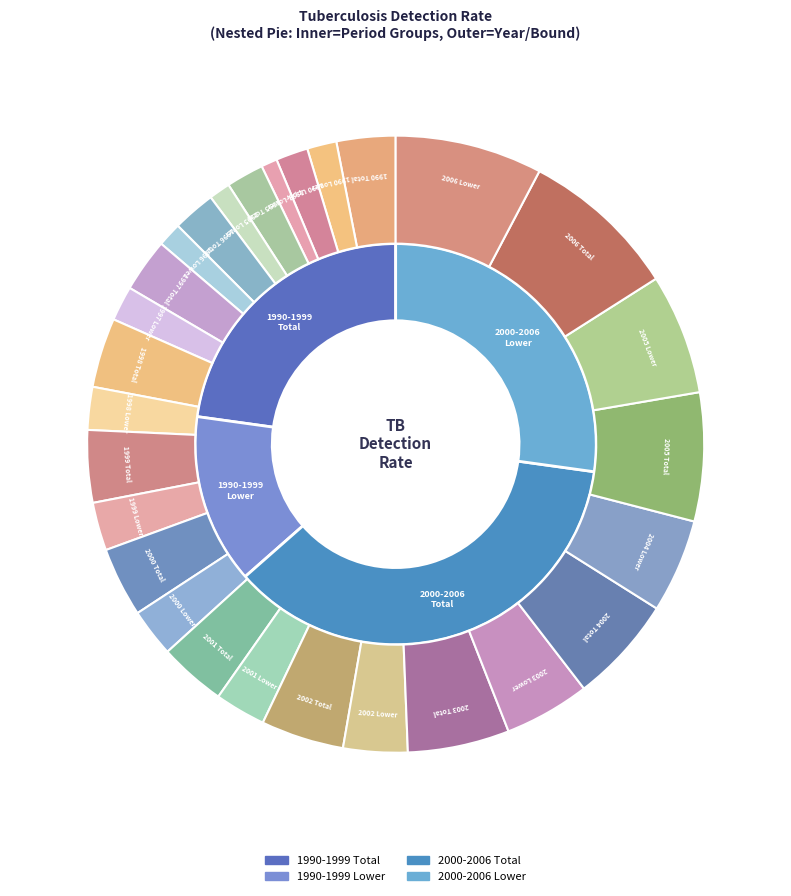

True or false: 2000 Total accounts for 4% of the total.

True